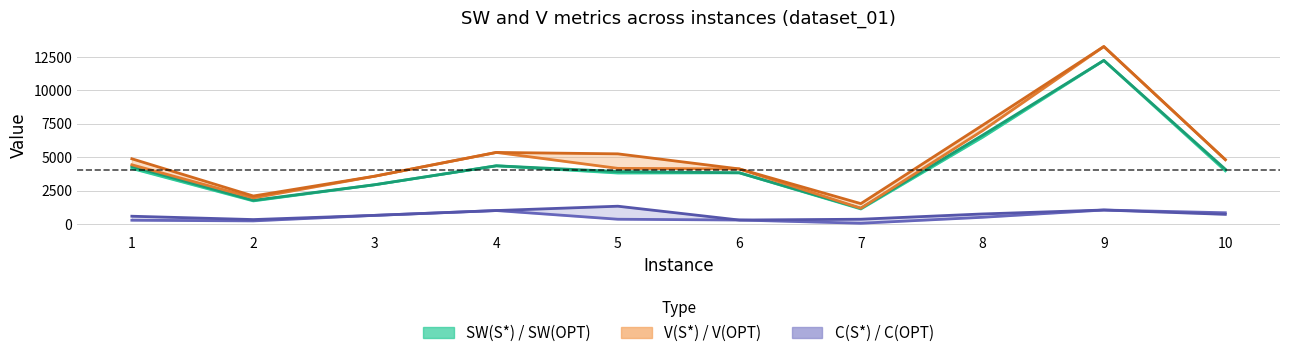

What is the sum of all V(OPT) values?

52222